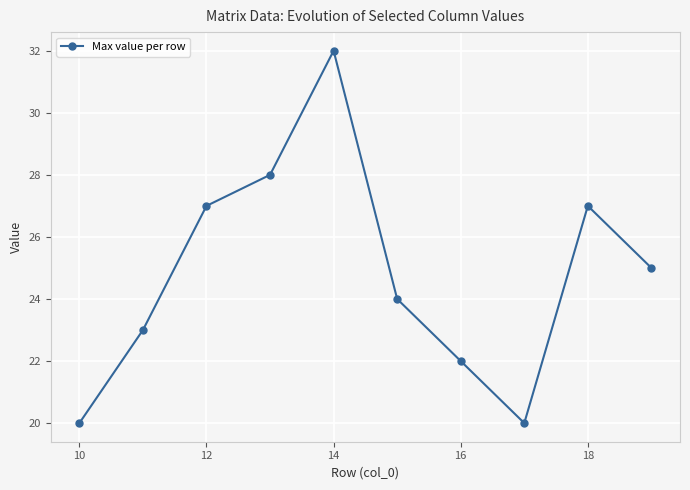

What is the sum of all values?

248